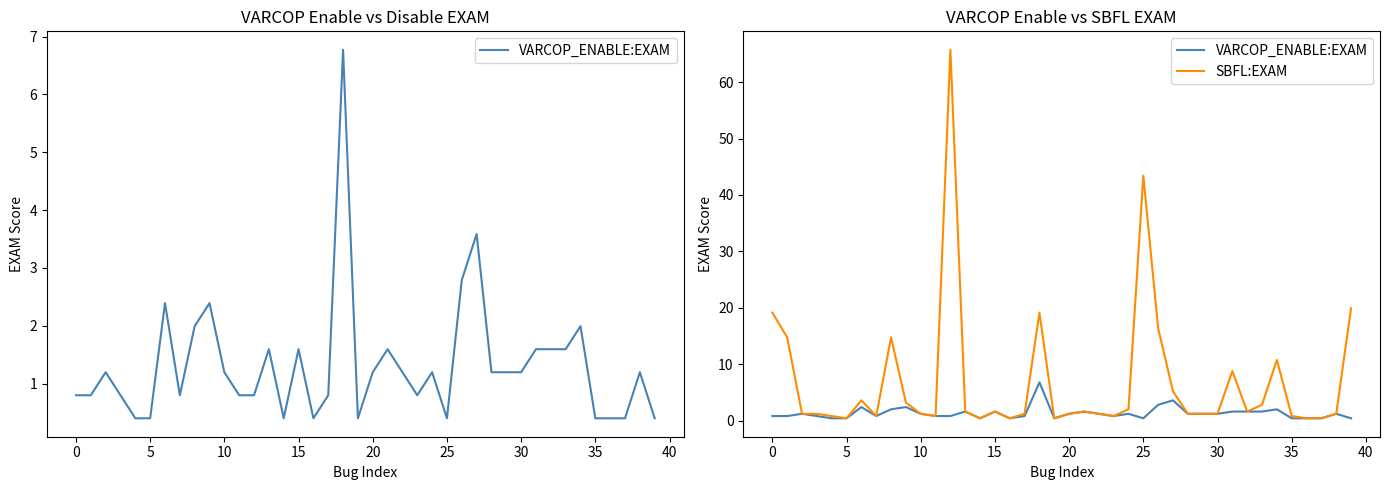

How many values in the SBFL:EXAM series exceed 1?

29